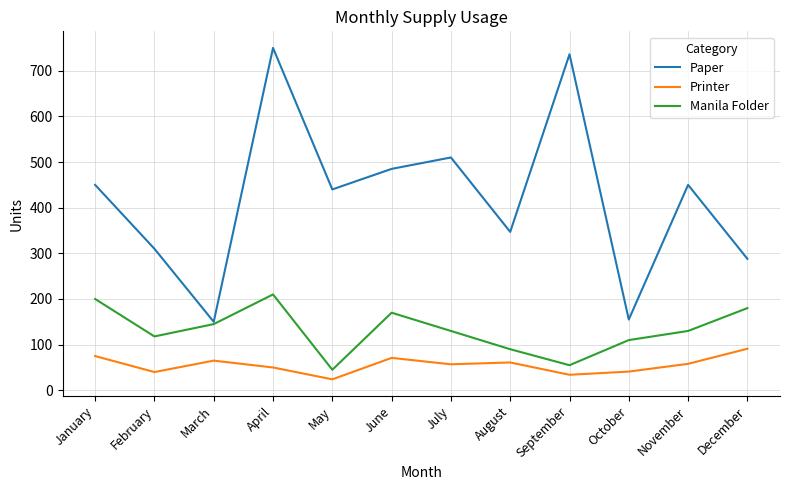

True or false: Paper and Printer cross at least once.

False